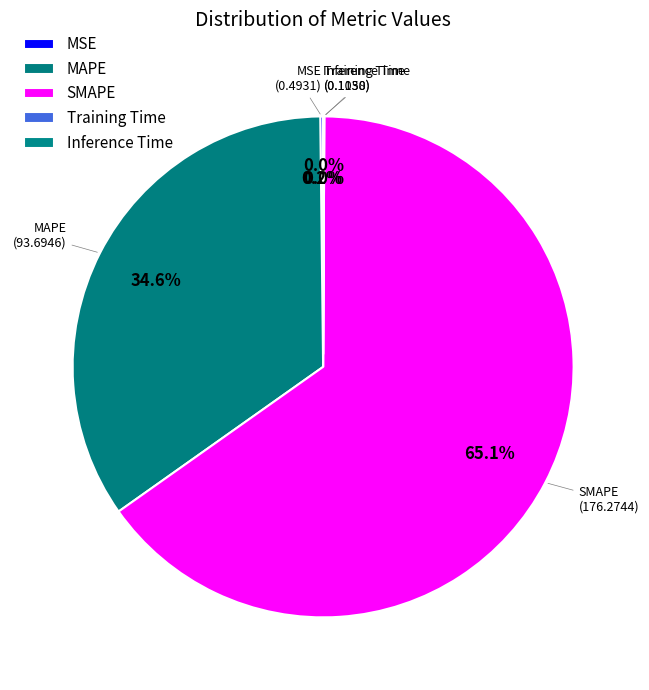

Rank the categories by value from highest to lowest.

SMAPE, MAPE, MSE, Inference Time, Training Time